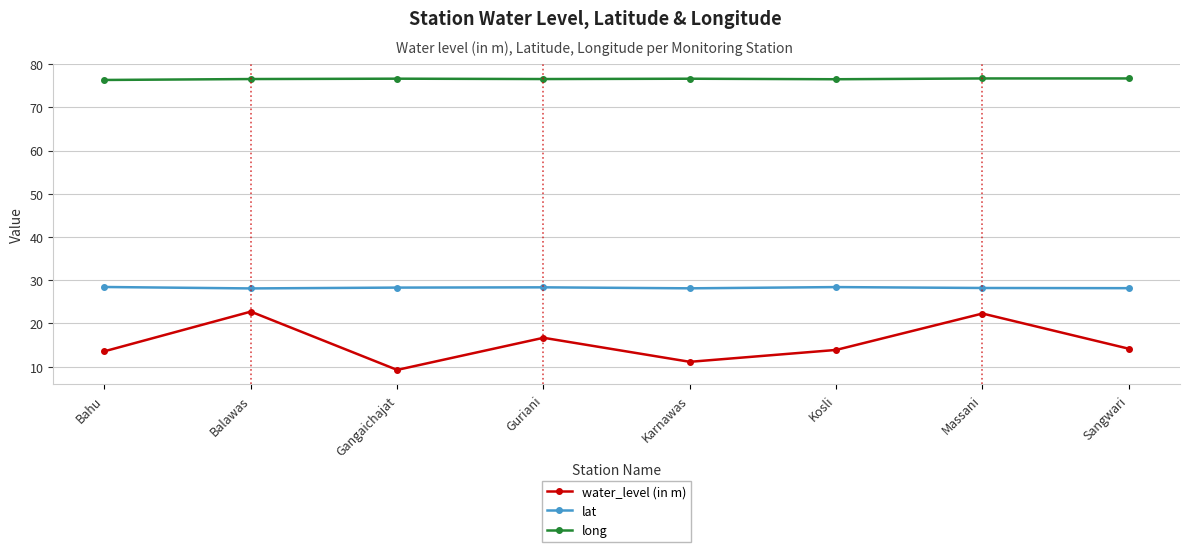

Which series has the largest total across all categories?

long